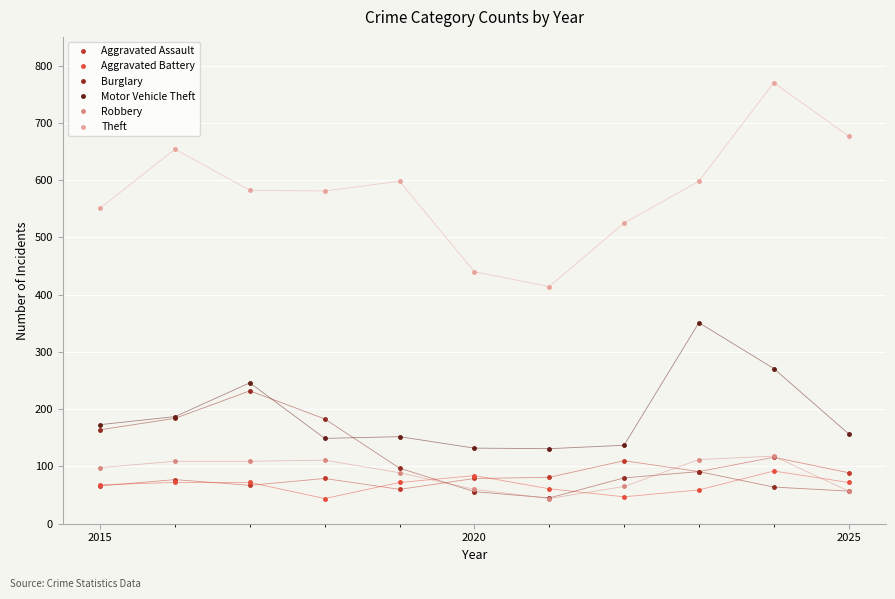

What is the value of the Aggravated Assault point at the 2nd from the left?

77